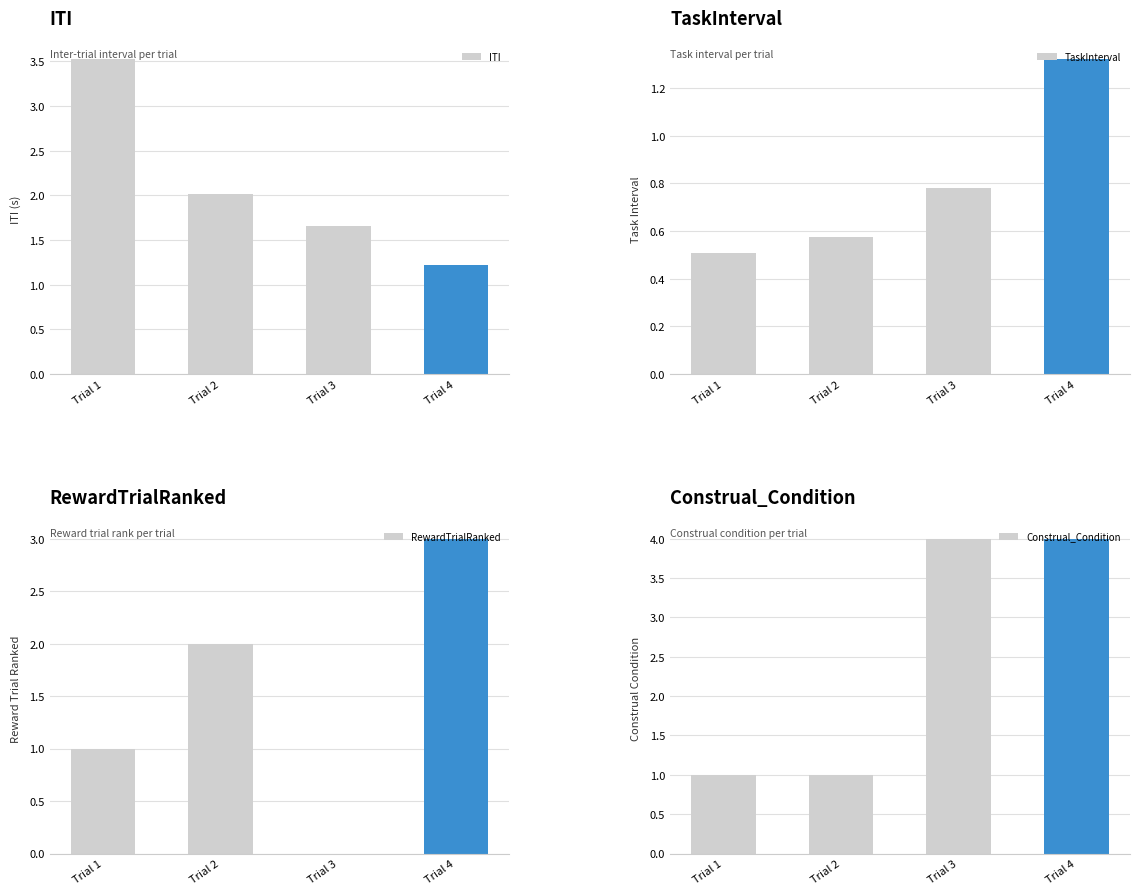

Which series has the largest range (max minus min)?

RewardTrialRanked